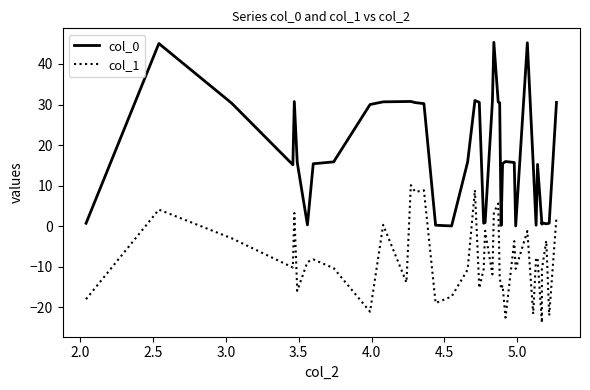

The col_1 series shows -10.6 at 32. True or false?

False